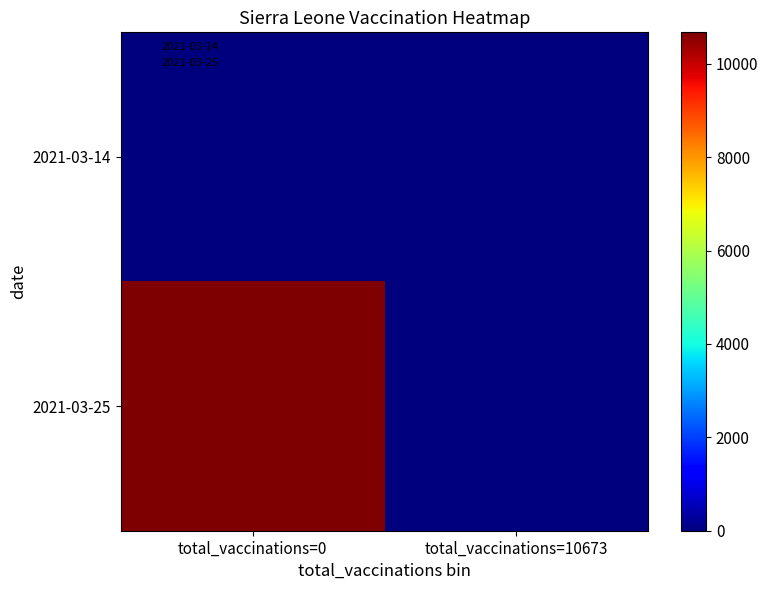

Reading left to right, extract all data points from this chart.

2021-03-14: total_vaccinations=0=0	total_vaccinations=10673=0
2021-03-25: total_vaccinations=0=10673	total_vaccinations=10673=0